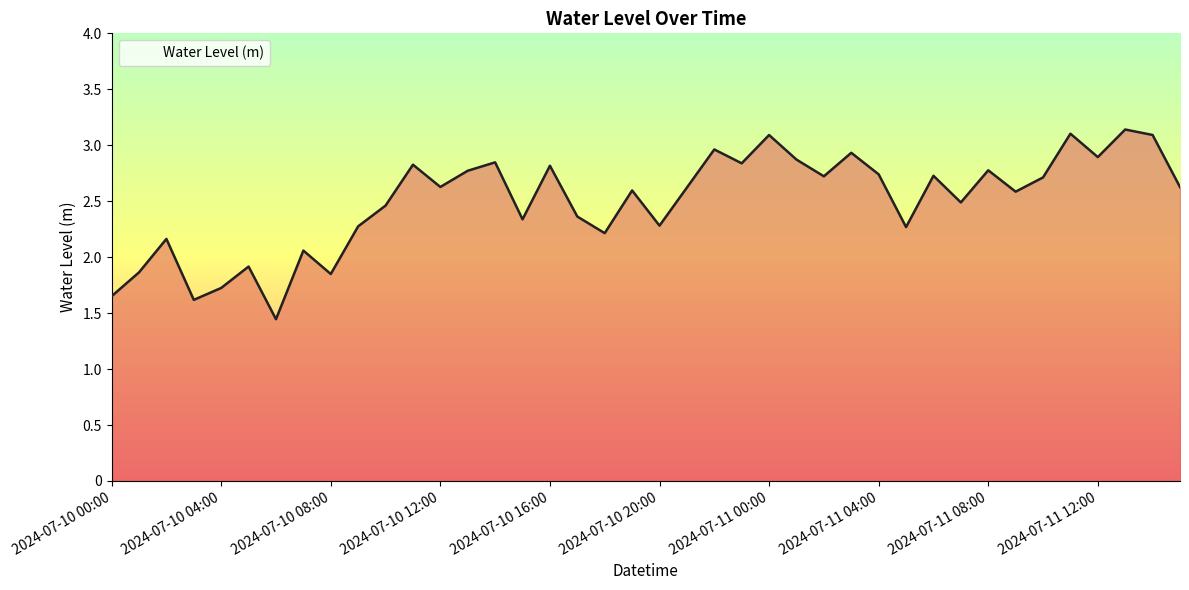

What is the sum of all values?

99.9